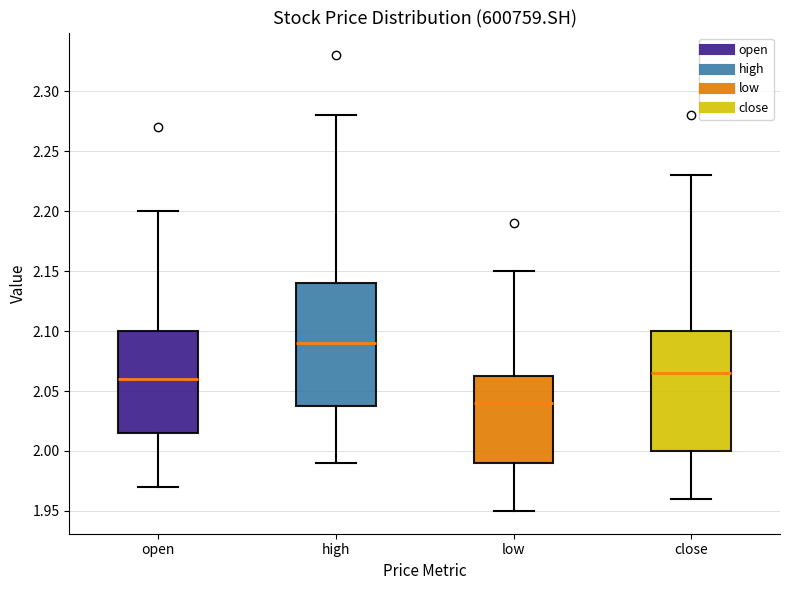

Reading left to right, read every box against the y-axis: the position of its median line, the range the box covers, and the ends of its whiskers. The values are not printed on the chart, so give them approximately, as read against the axis.

open: median 2.060, box 2.015 to 2.100, whiskers 1.970 to 2.200
high: median 2.090, box 2.040 to 2.140, whiskers 1.990 to 2.280
low: median 2.040, box 1.990 to 2.065, whiskers 1.950 to 2.150
close: median 2.065, box 2.000 to 2.100, whiskers 1.960 to 2.230